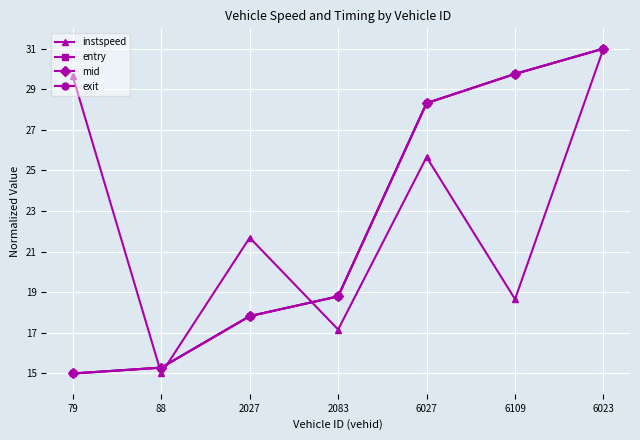

What is the difference between the second highest and minimum values in the mid series?

14.8